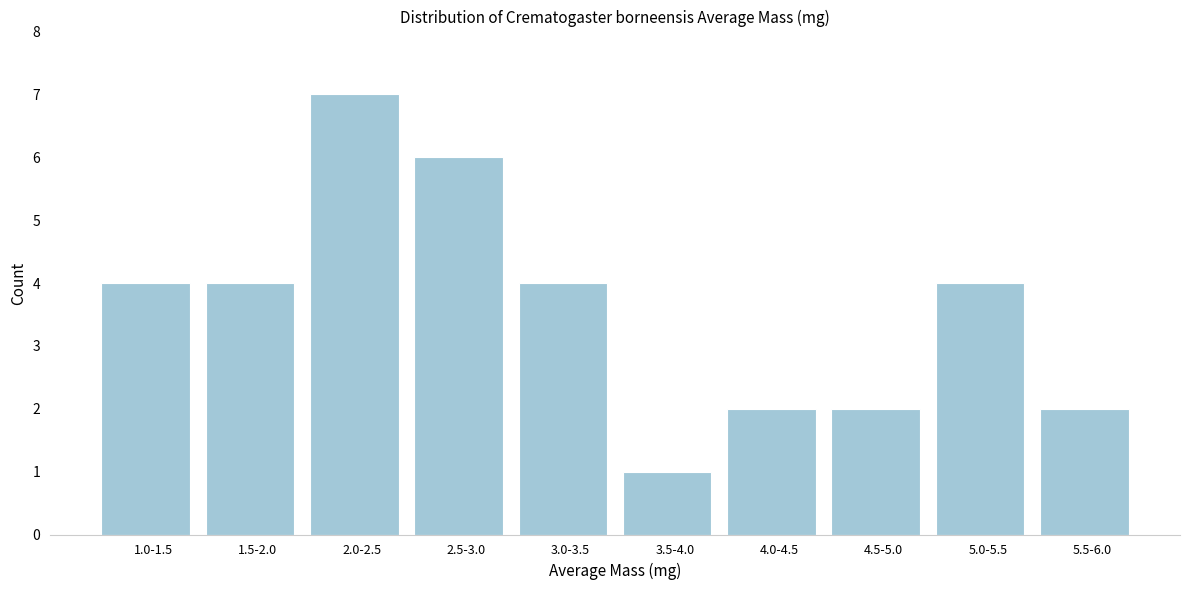

Reading right to left, list all the values displayed in this chart.

5.5-6.0=2	5.0-5.5=4	4.5-5.0=2	4.0-4.5=2	3.5-4.0=1	3.0-3.5=4	2.5-3.0=6	2.0-2.5=7	1.5-2.0=4	1.0-1.5=4